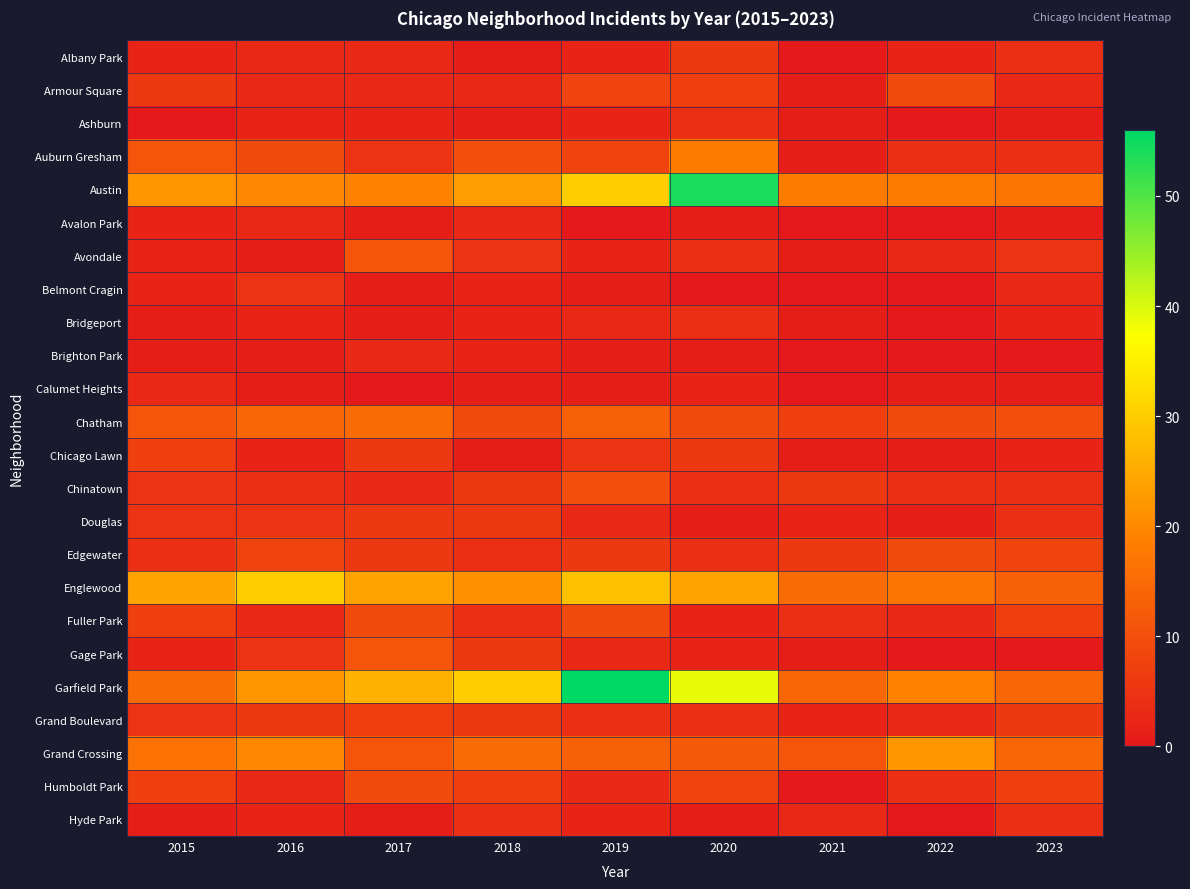

What is the greatest value displayed?

56